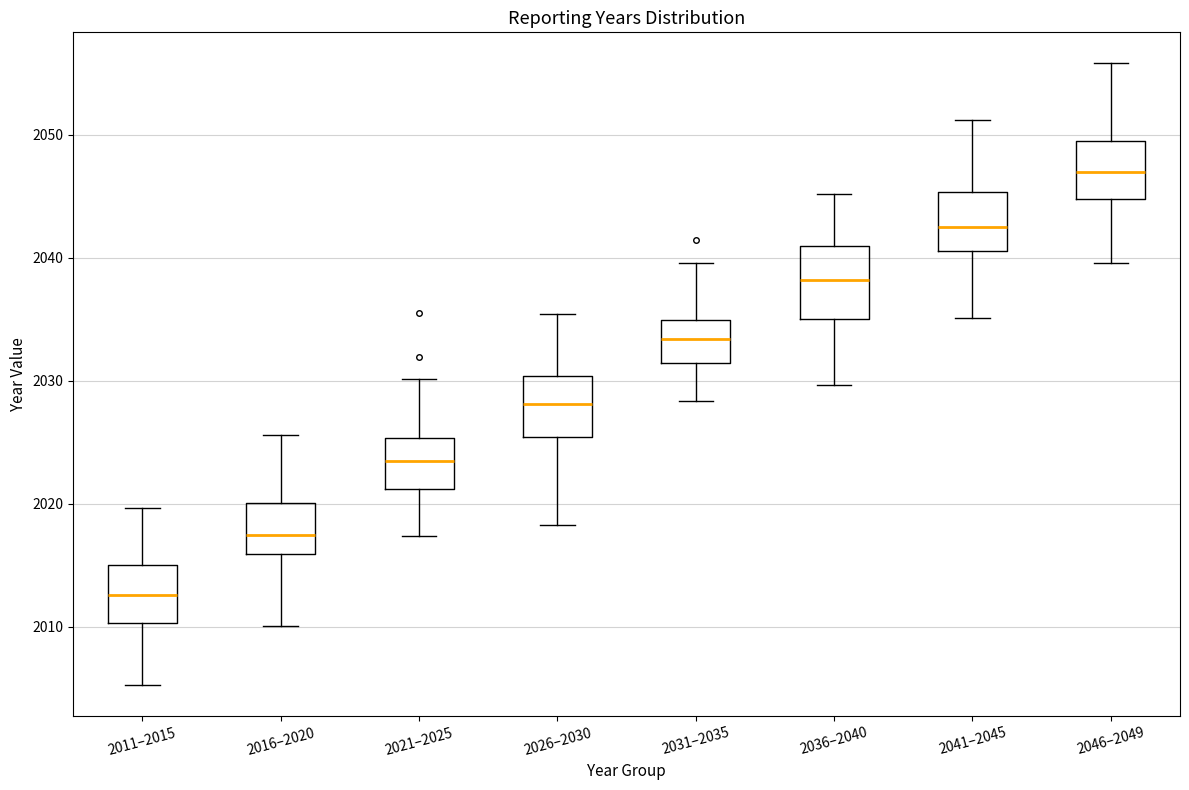

Comparing the boxes themselves (not the whiskers), which one is the tallest?

2036–2040